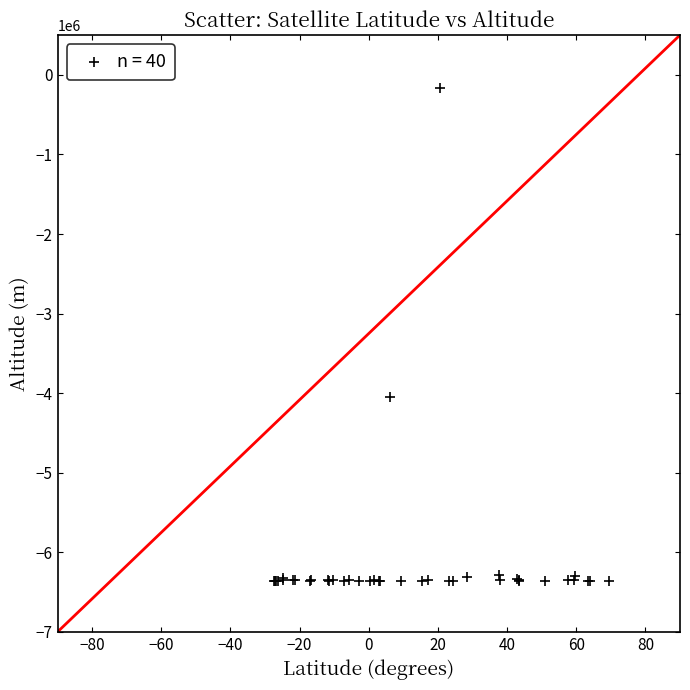

What Y value in the scatter plot is closest to -3263037?

-4050895.0